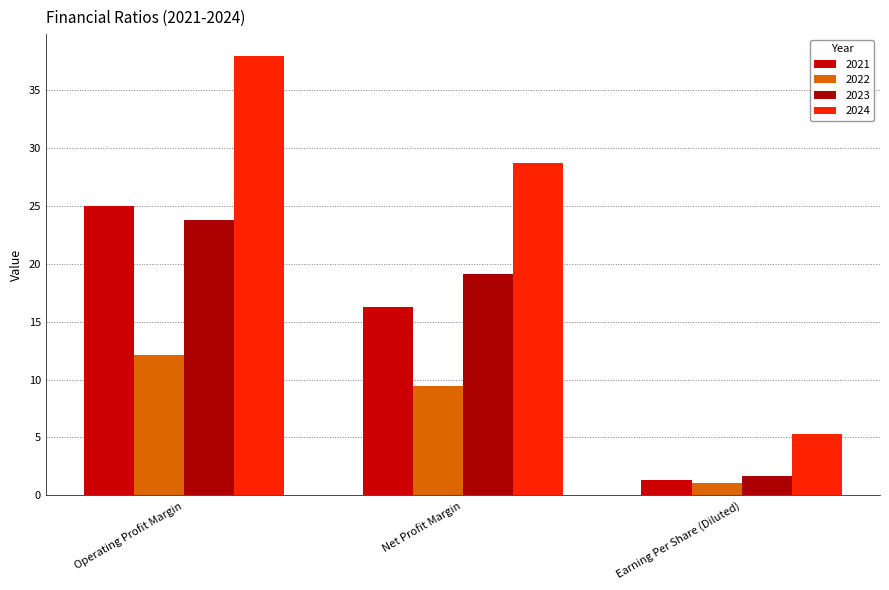

What is the difference between the 2021 values at Earning Per Share (Diluted) and Operating Profit Margin?

23.7